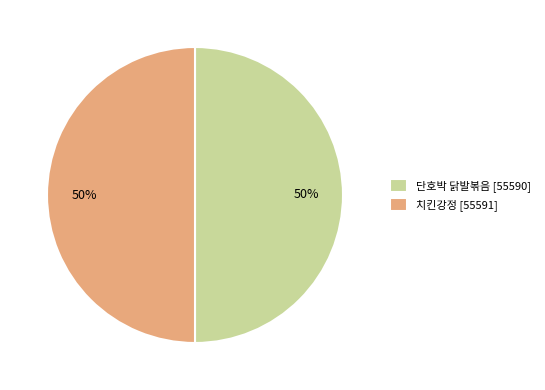

Is the sum of 단호박 닭발볶음 and 치킨강정 greater than half?

Yes